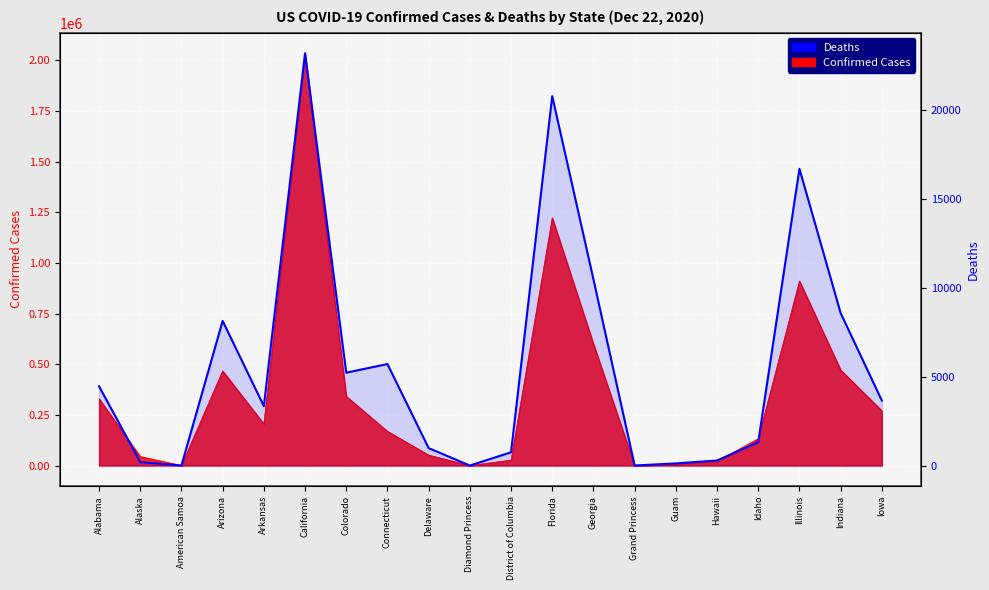

At which label is the value closest to 11579?

Georgia